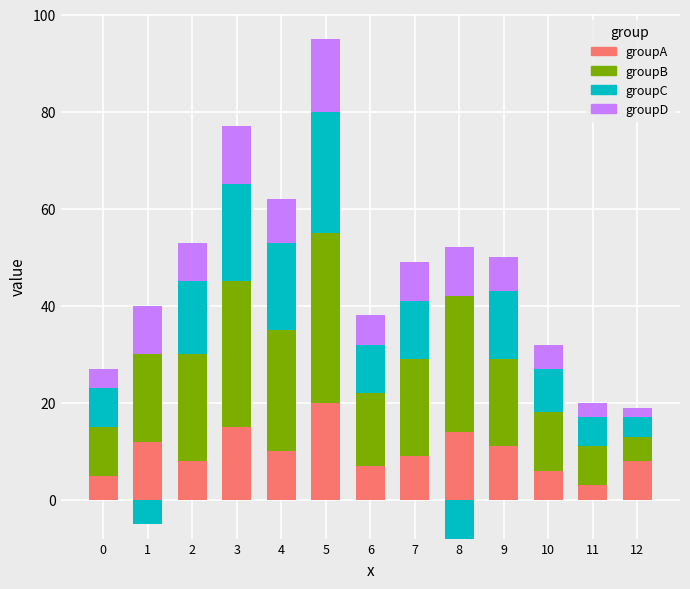

The groupB series shows 20 at 10. True or false?

False